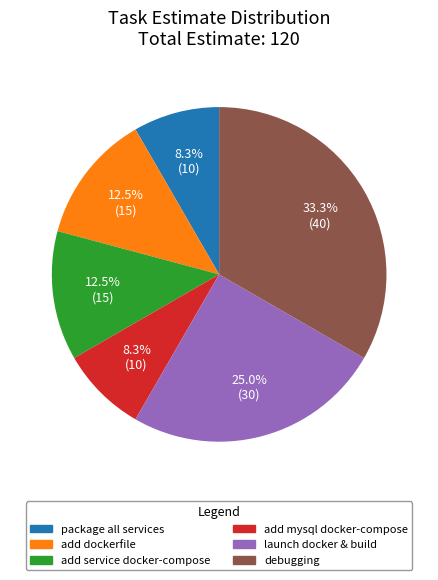

Is there any slice that represents more than half of the pie?

No